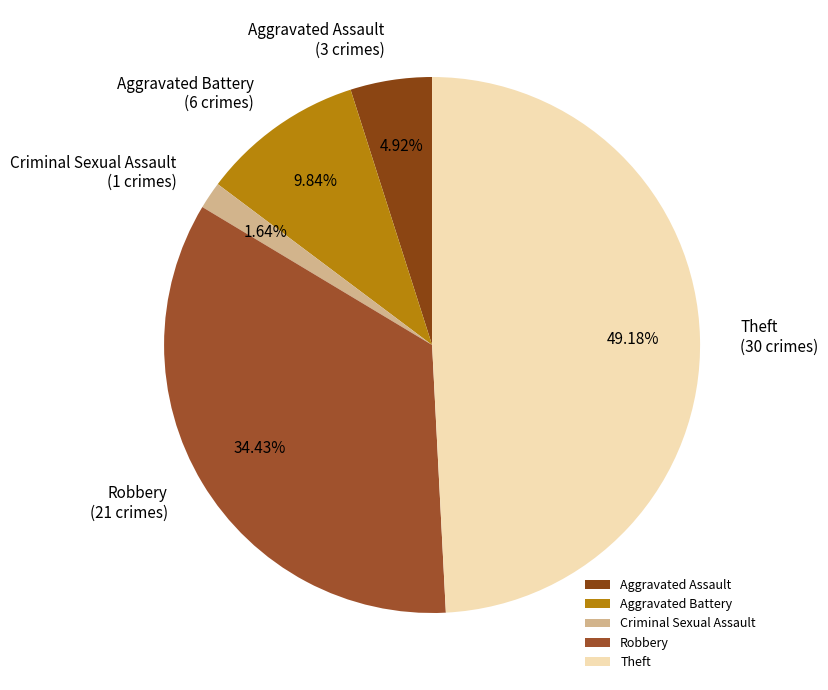

How many segments does this pie chart have?

5